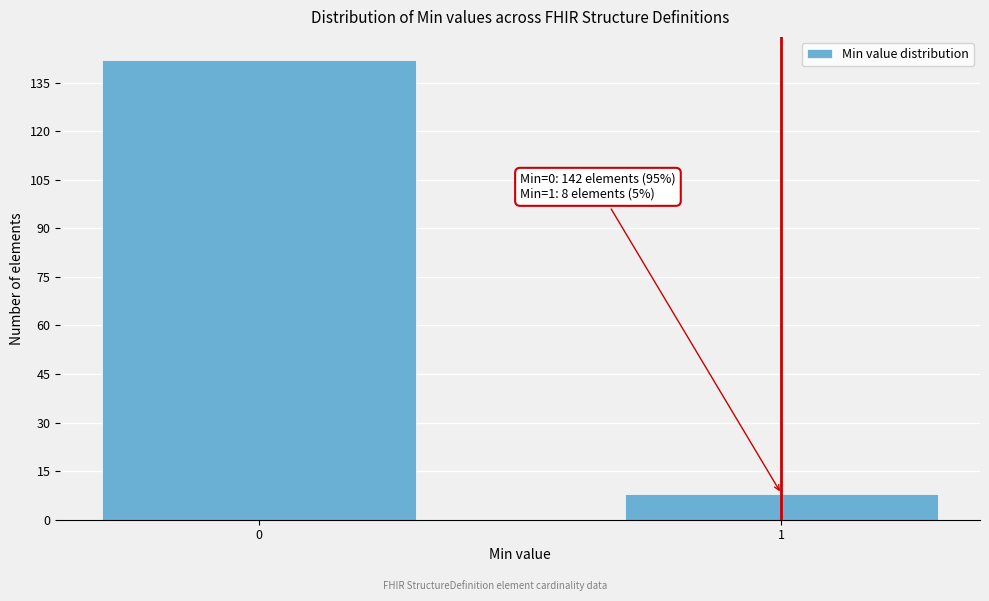

Reading left to right, what are all the values shown in this chart?

0=142	1=8